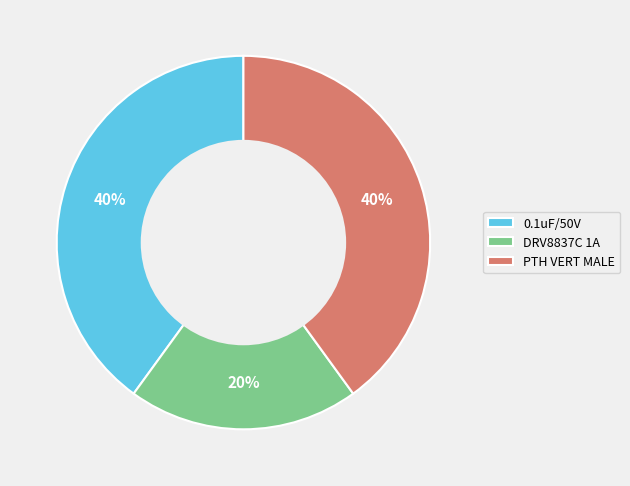

Count the number of slices in the pie.

3